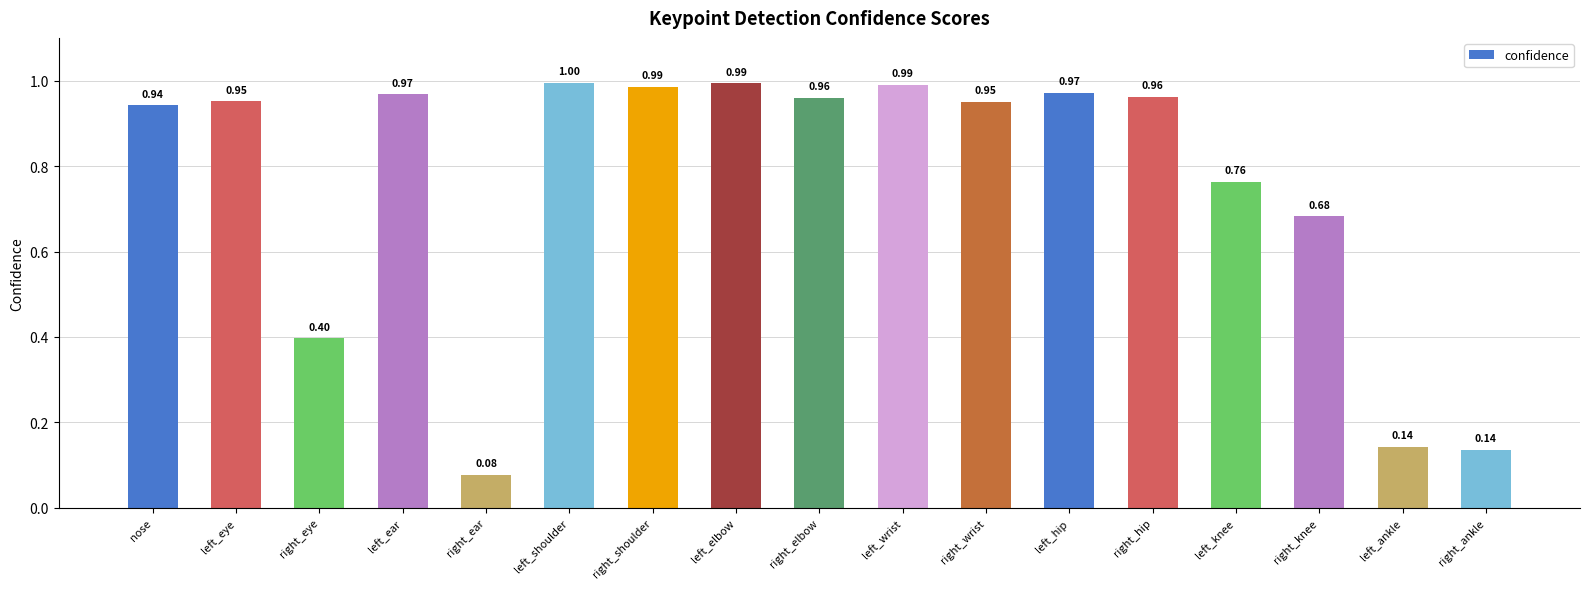

How many series are shown in this chart?

1